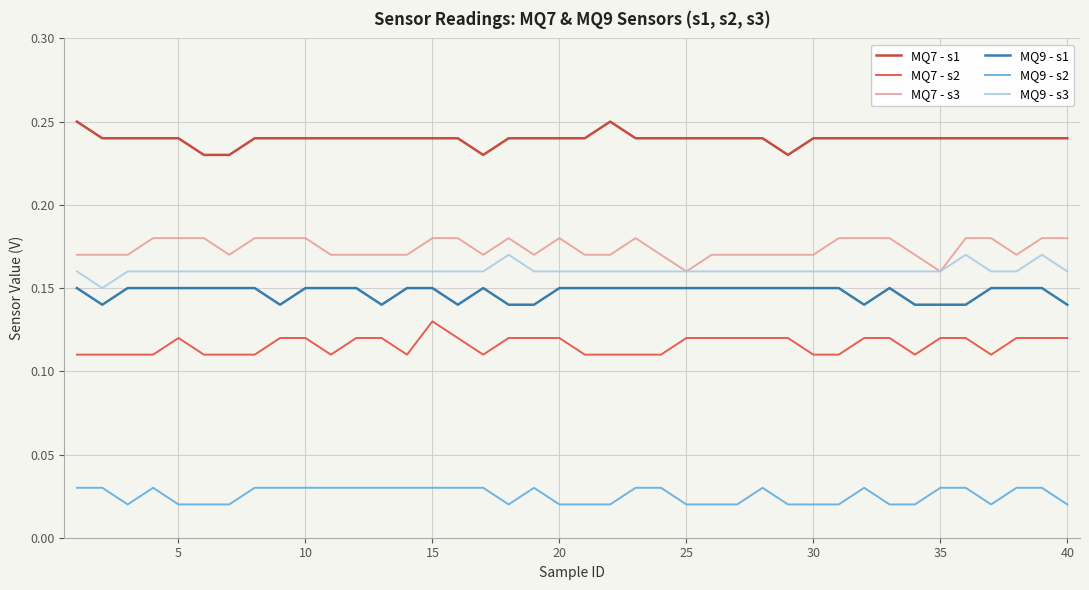

Which series has the largest total across all categories?

MQ7 - s1